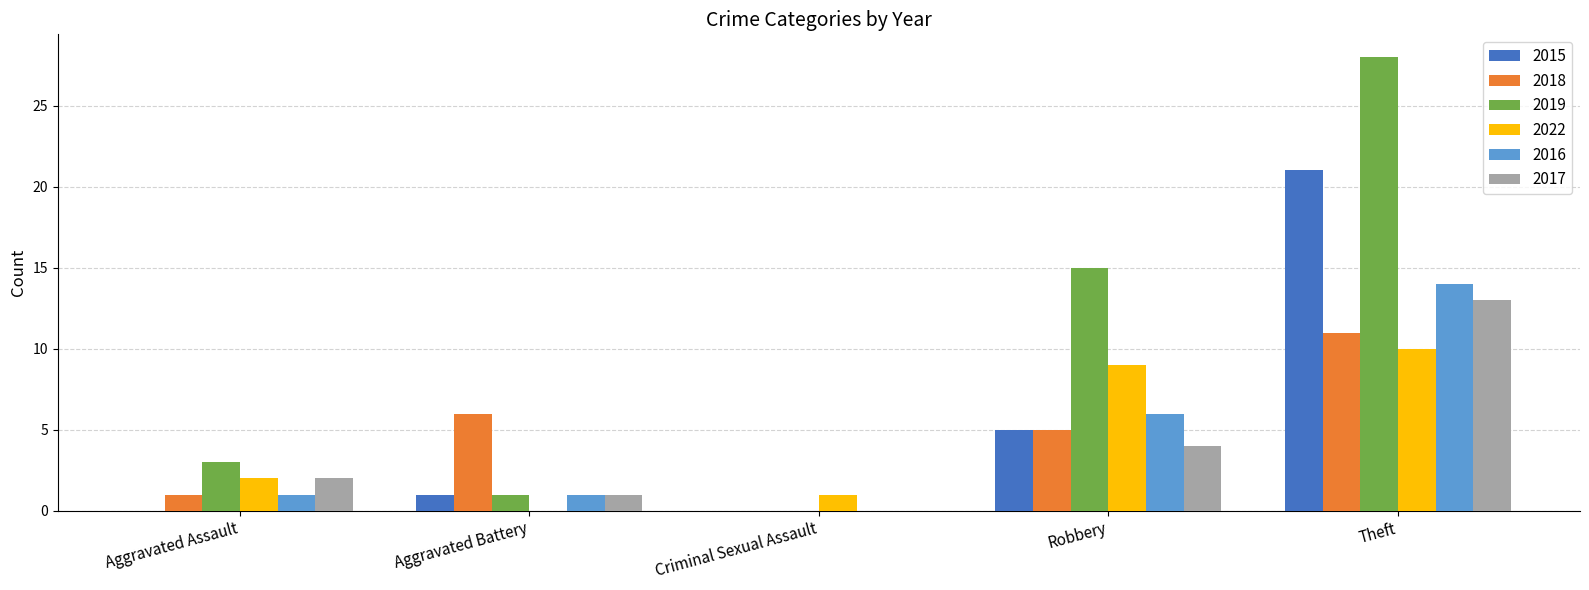

How many categories are shown in the chart?

5